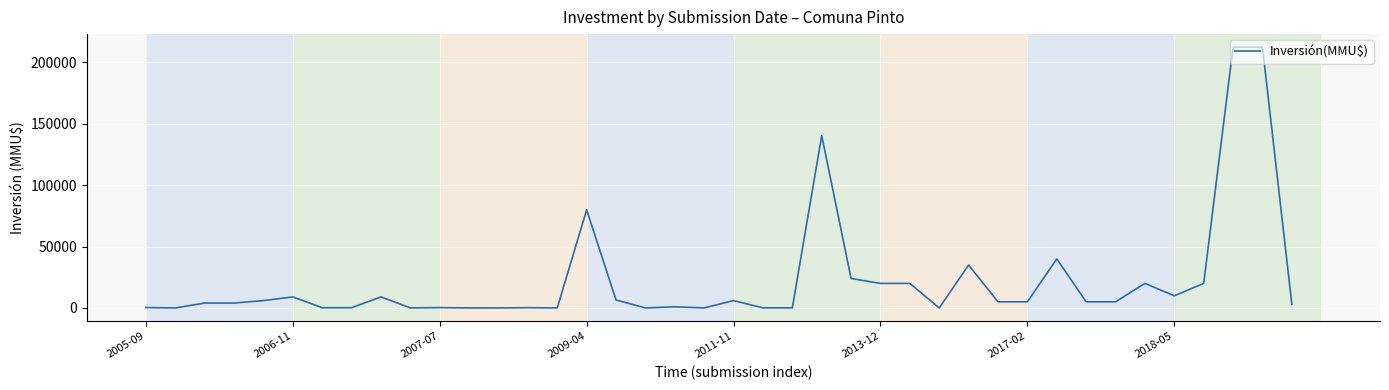

What is the greatest value displayed?

212500